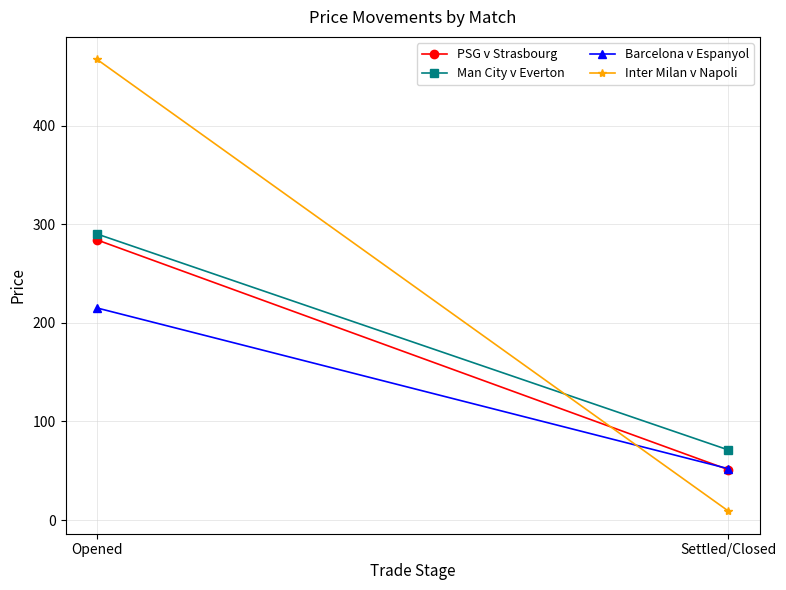

What is the value of the Barcelona v Espanyol point at the 1st from the left?

215